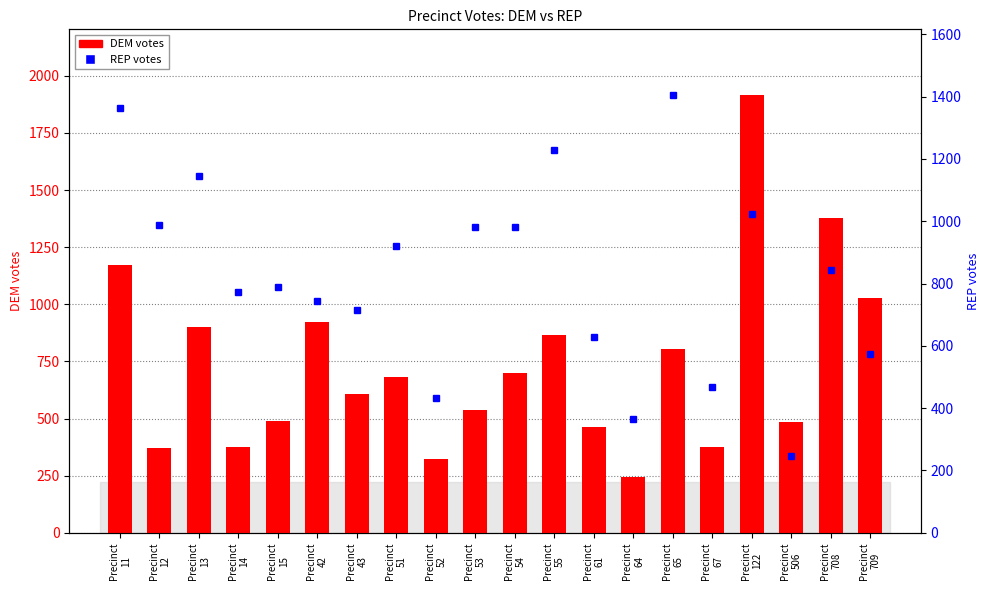

List the series in order of their peak value, highest first.

DEM votes, REP votes